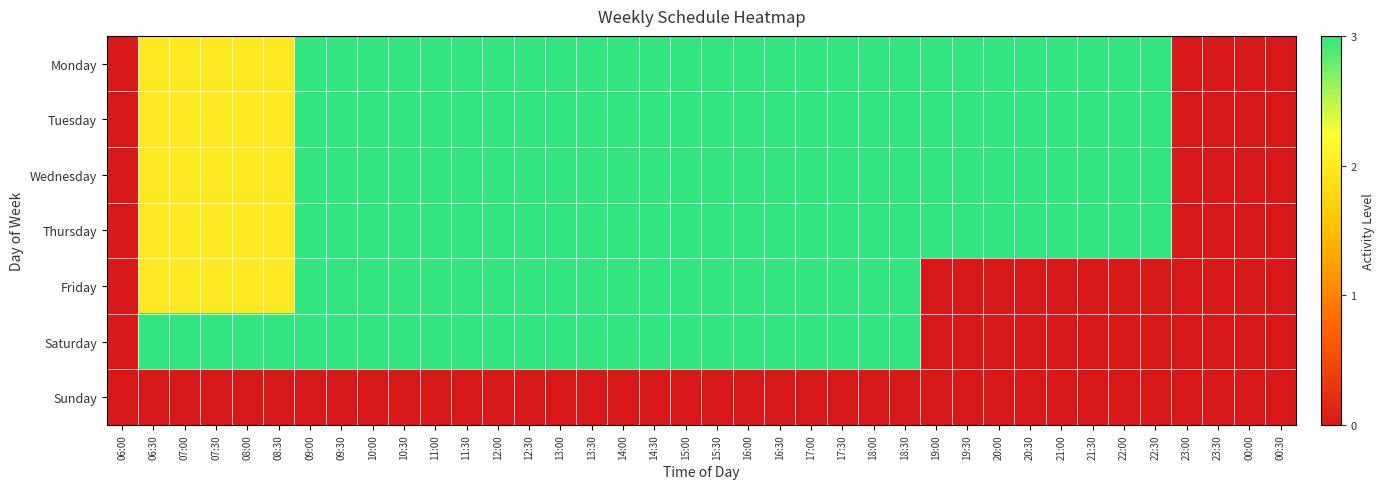

What is the difference between the highest and lowest values at 18:00?

3